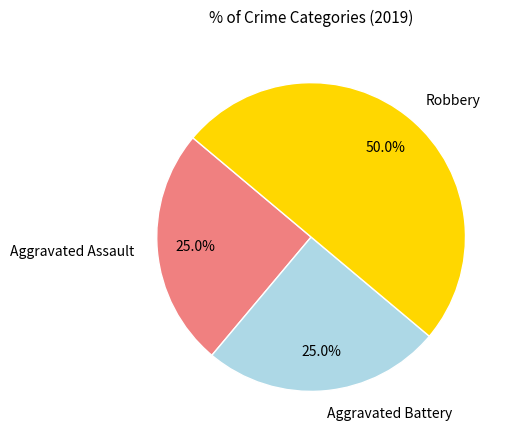

Is it true that Robbery is 50% of the pie?

True